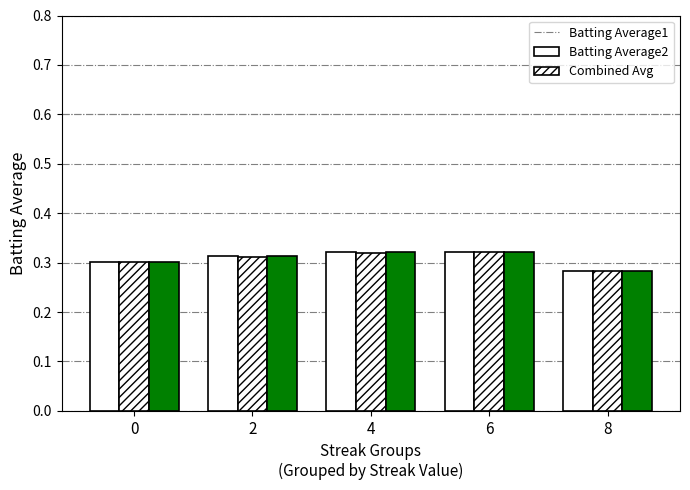

How many bars are there in total?

15